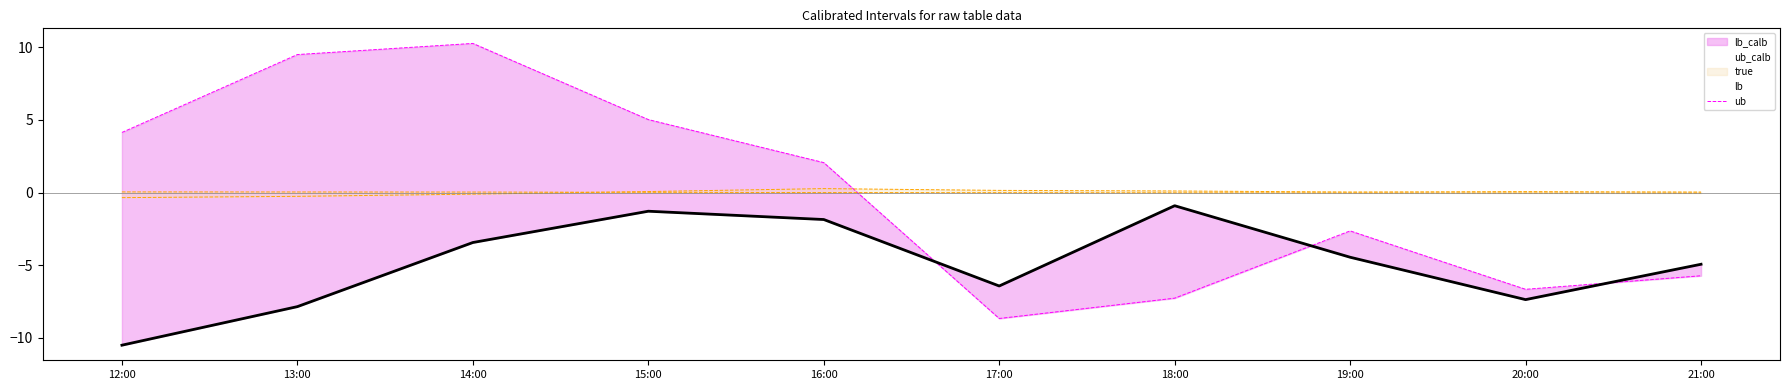

The ub_line series shows 0.1 at 18:00. True or false?

False